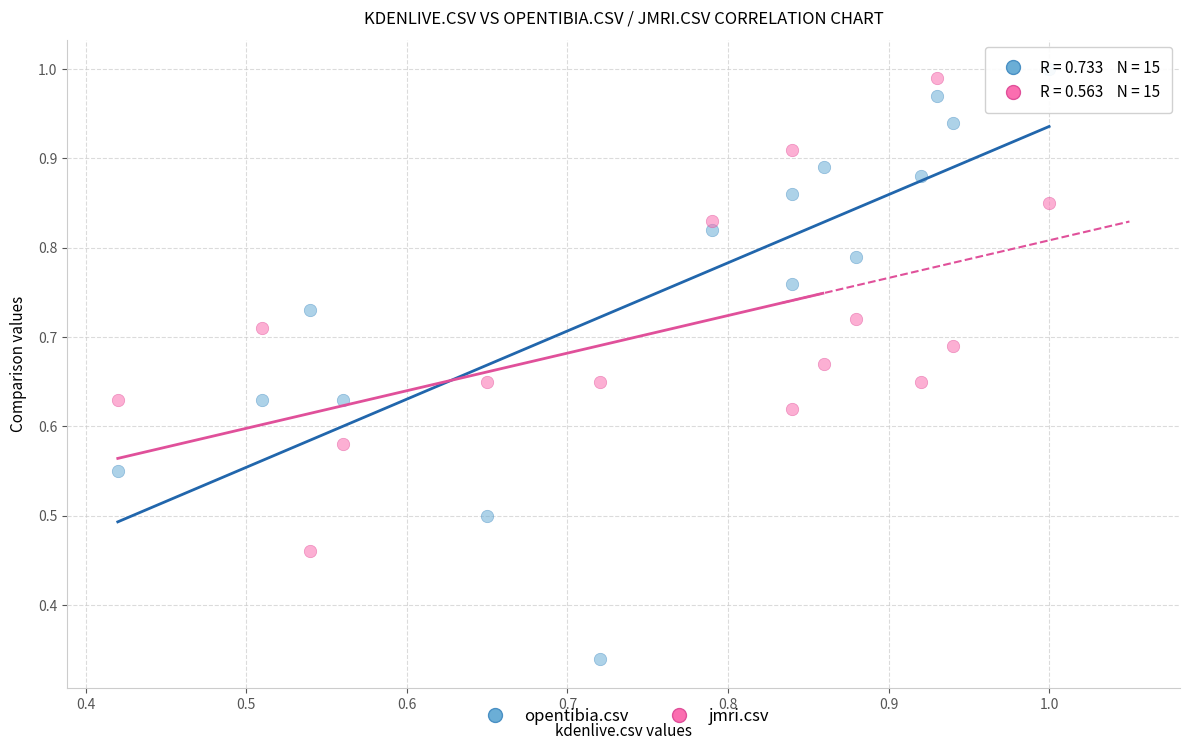

What are all the series names shown in the legend?

opentibia.csv, jmri.csv